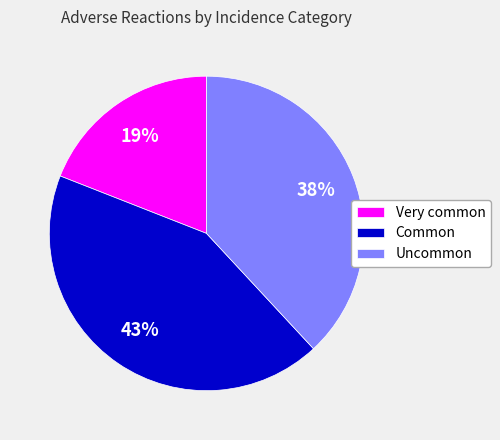

Which slice is the largest?

Common